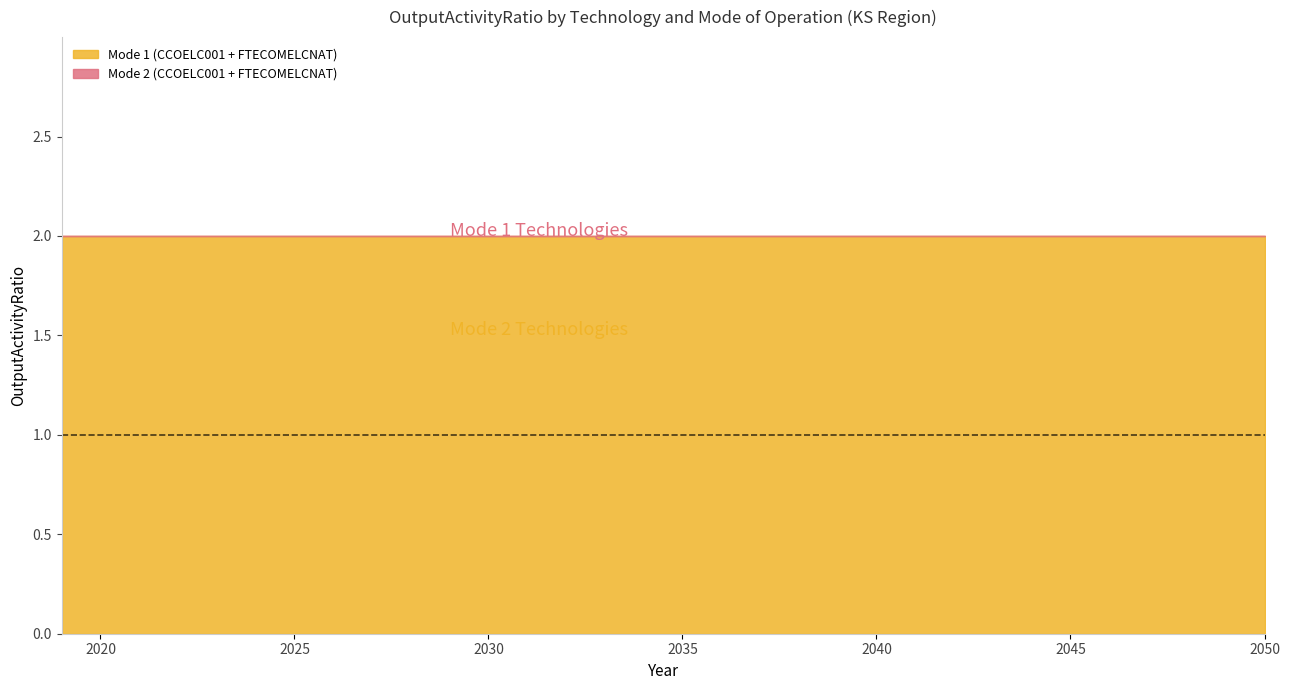

Count the number of categories in the chart.

32